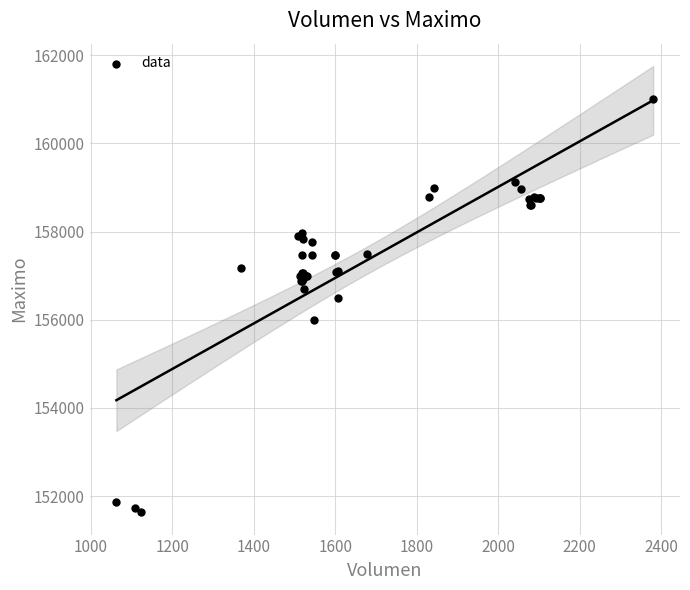

What Y value in the scatter plot is closest to 156316?

156500